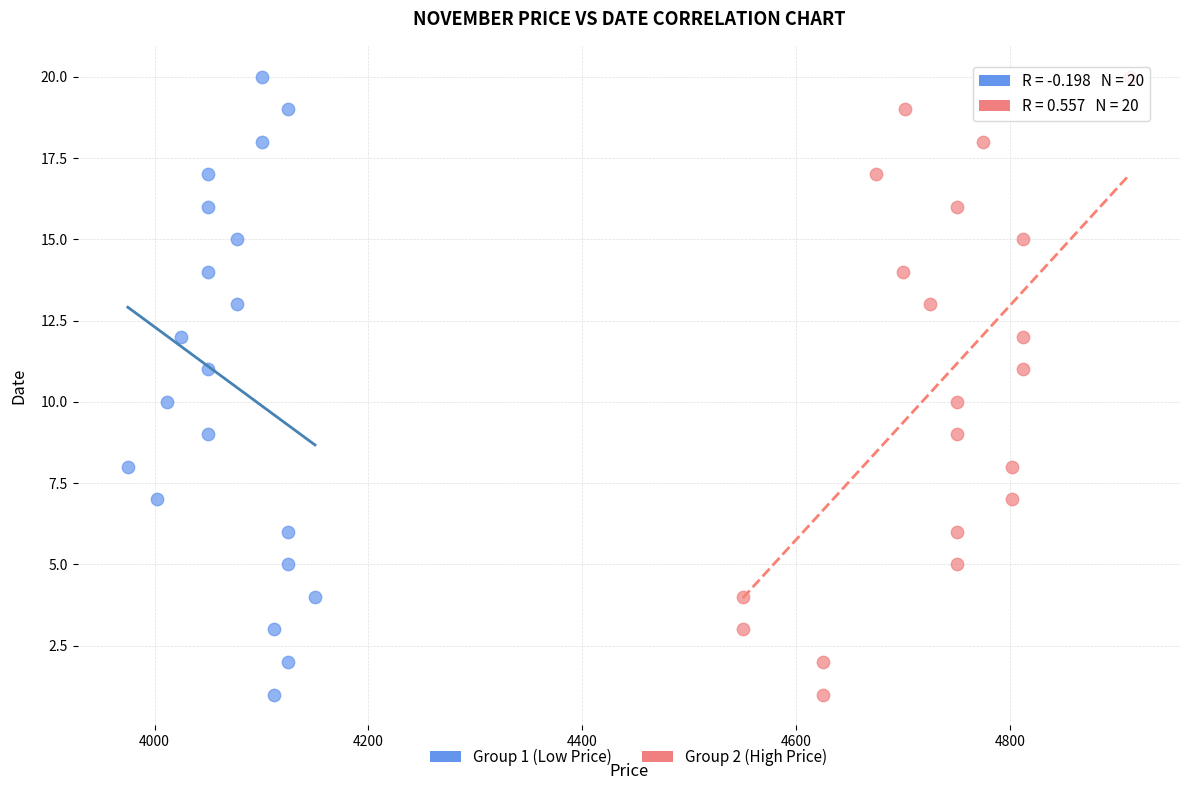

What are all the series names shown in the legend?

Group 1 (Low Price), Group 2 (High Price)